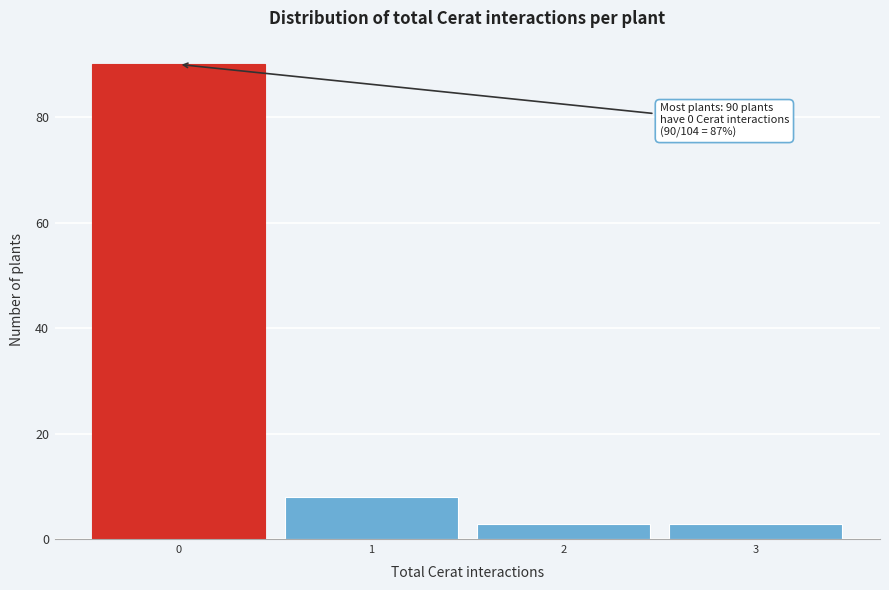

Over which range of the x-axis is the bar tallest?

-0.5 to 0.5